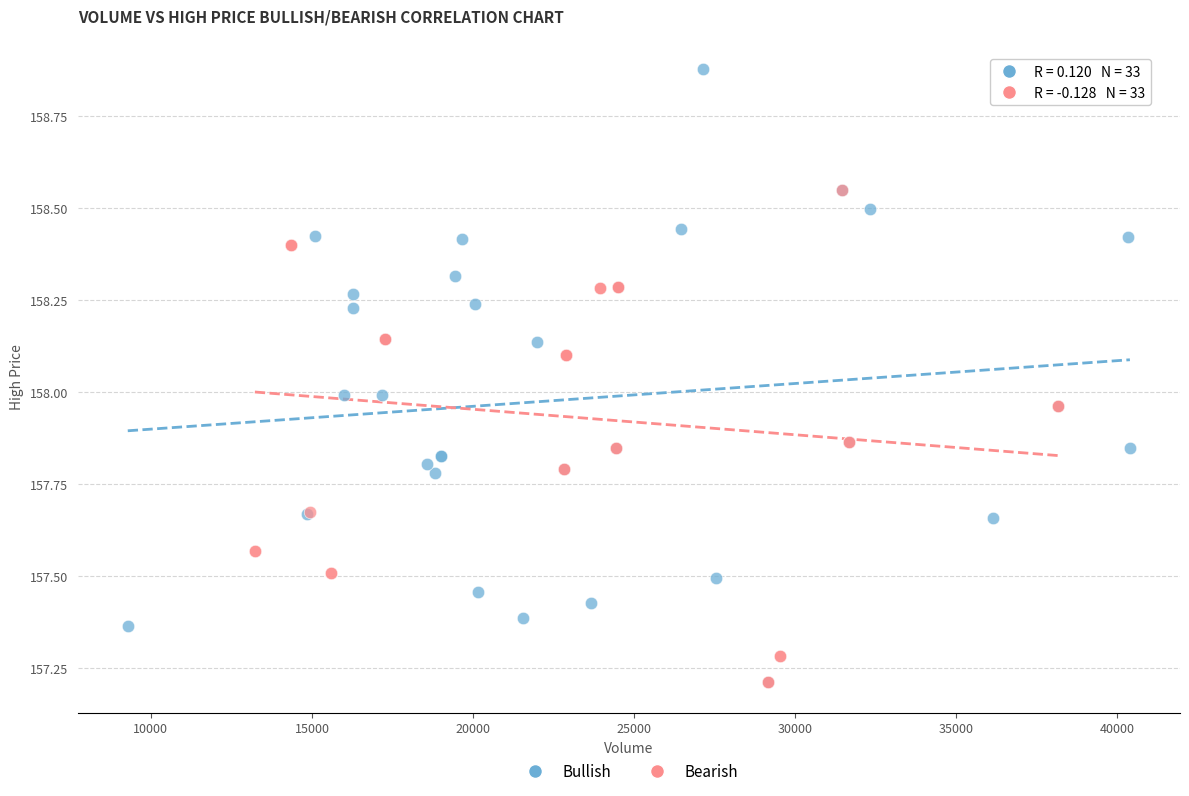

Which series contains the highest Y value?

Bullish